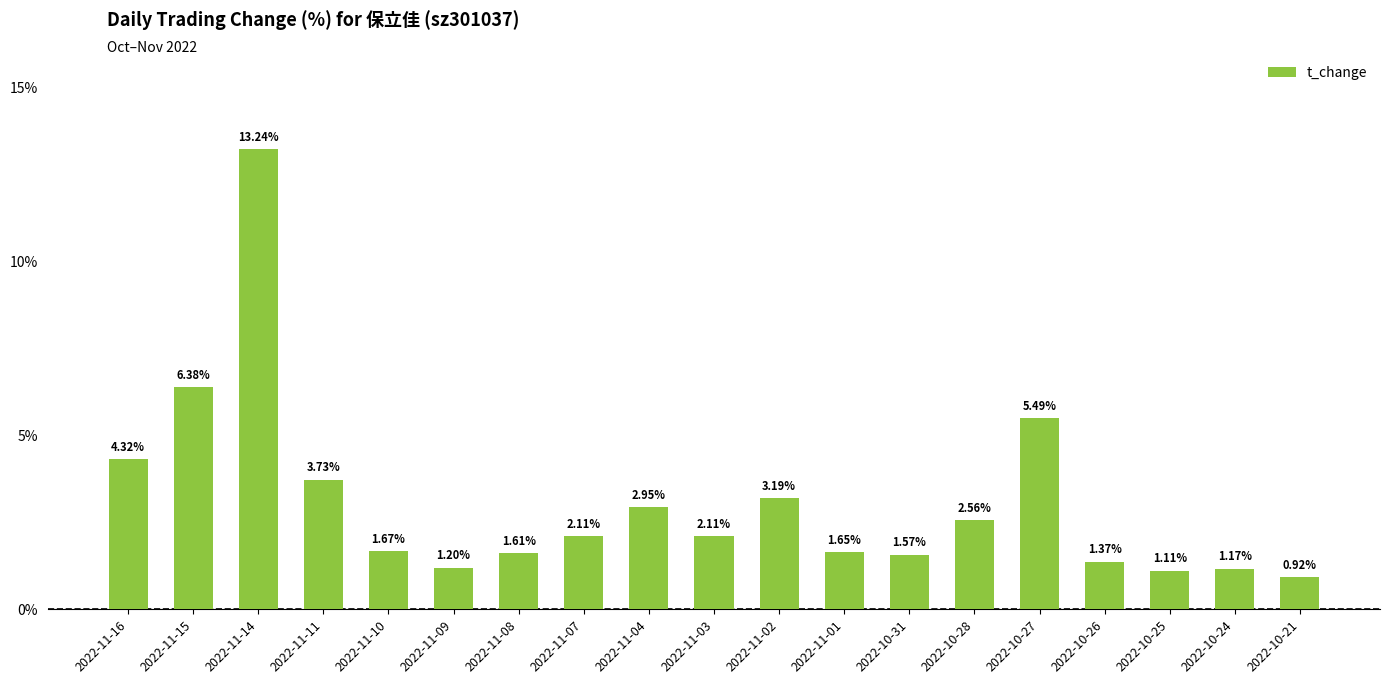

The chart shows a value of 2.1 at 2022-11-07. True or false?

True